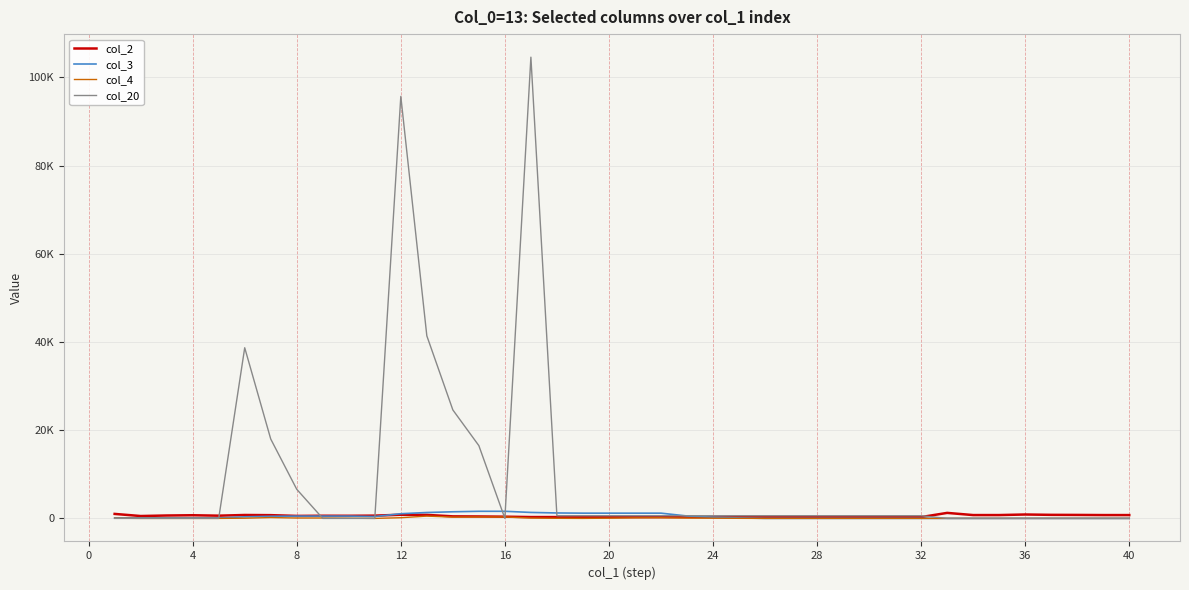

What are all the series names shown in the legend?

col_2, col_3, col_4, col_20